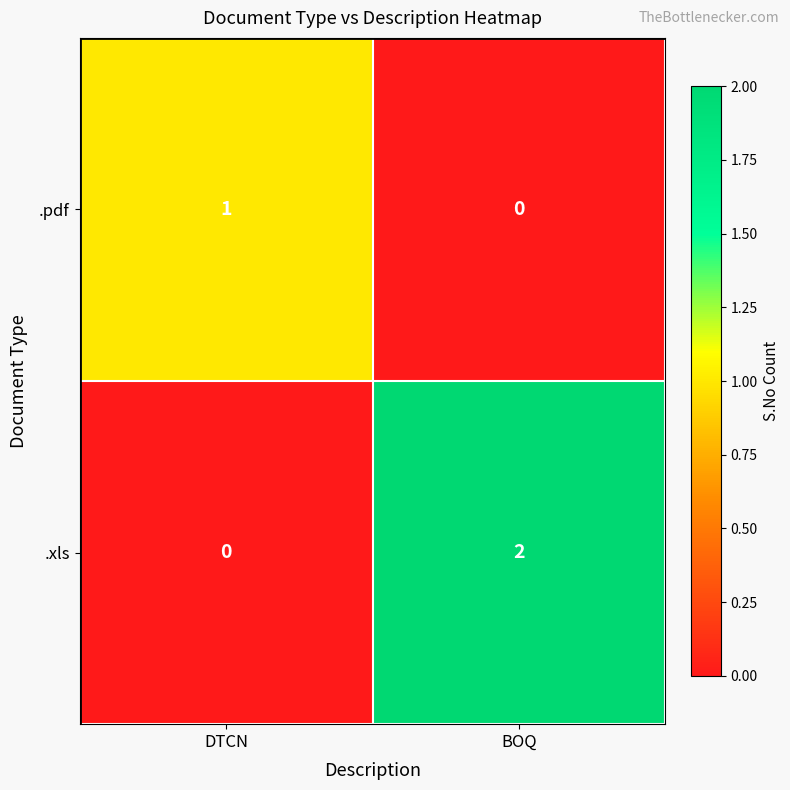

The .xls series shows 2 at BOQ. True or false?

True